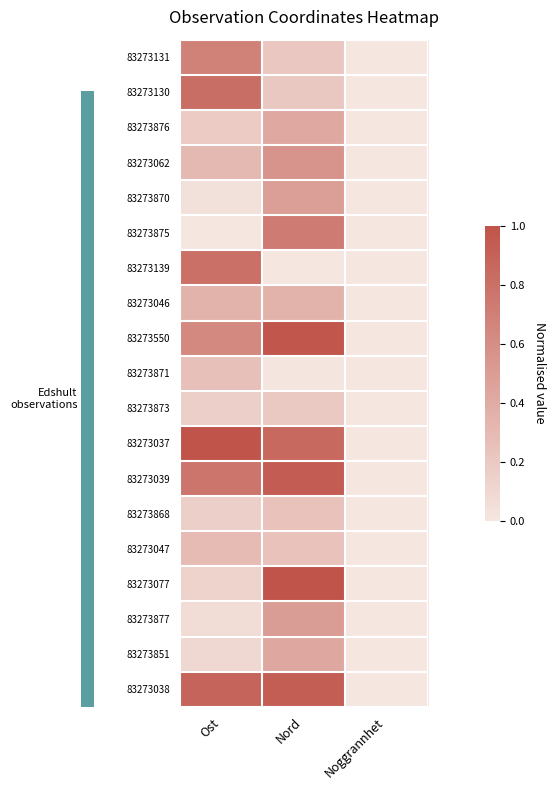

At how many categories does at least one series exceed 0?

2